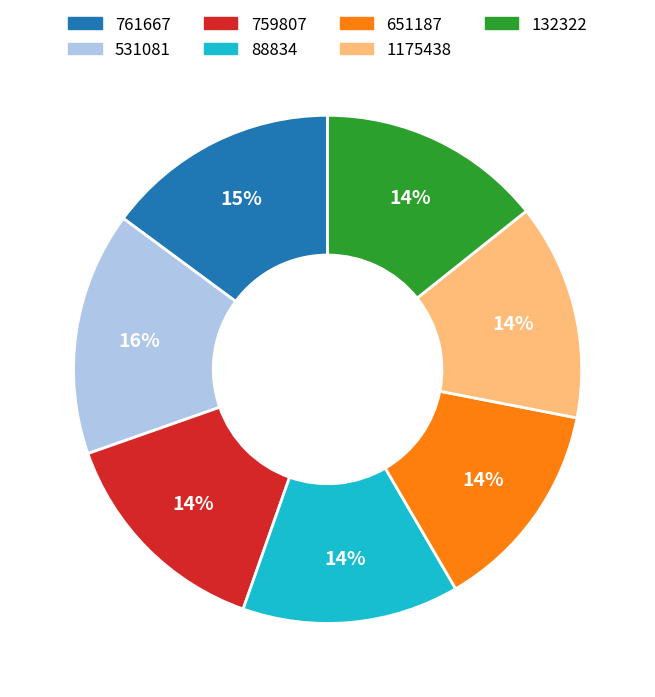

To the nearest percent, what is the average slice percentage?

14%